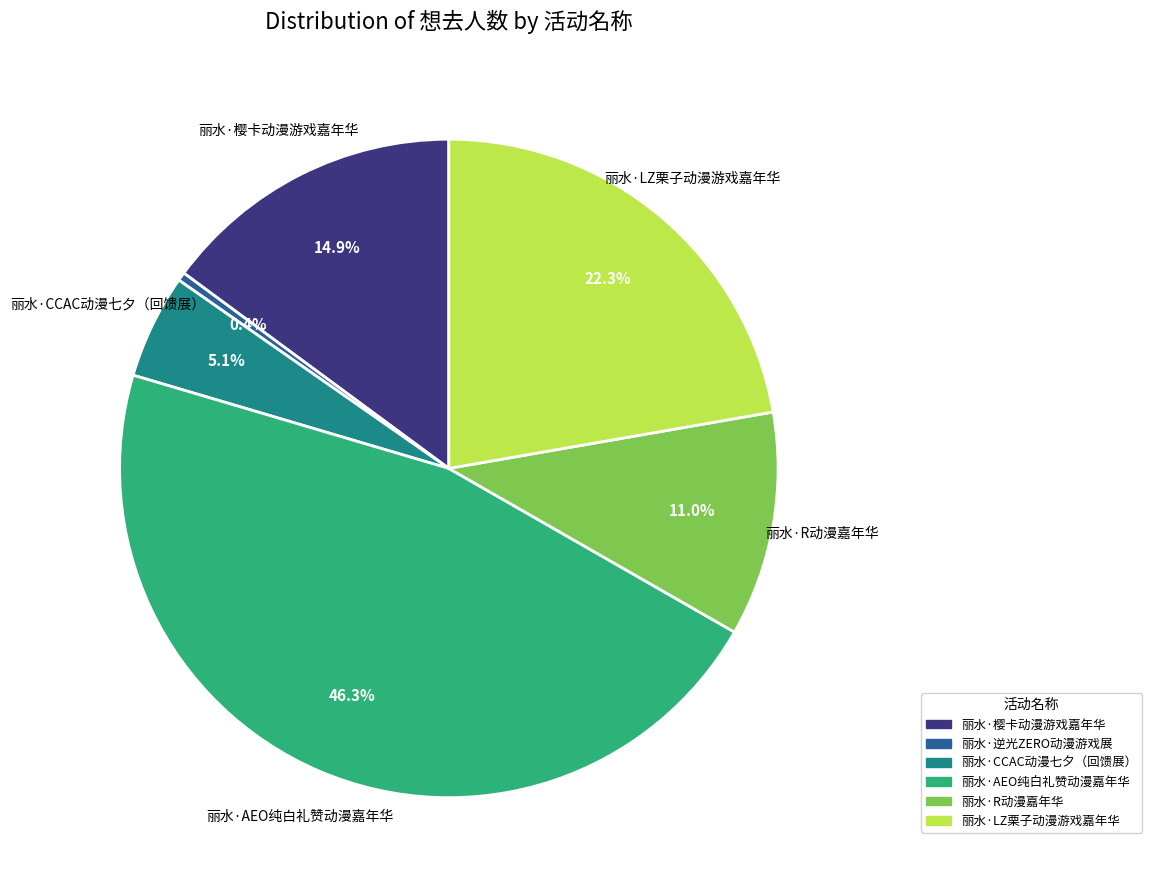

Combined, what portion of the pie is 丽水·R动漫嘉年华 and 丽水·CCAC动漫七夕（回馈展）?

16.1%